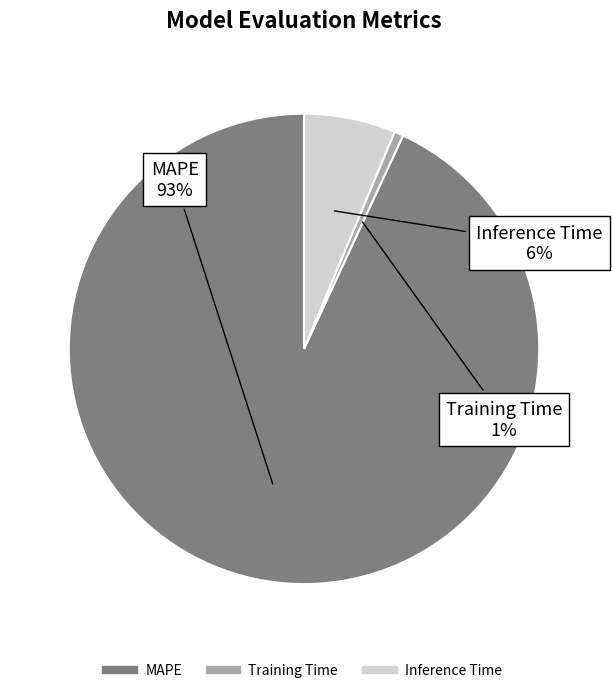

Rank the categories by value from lowest to highest.

Training Time, Inference Time, MAPE